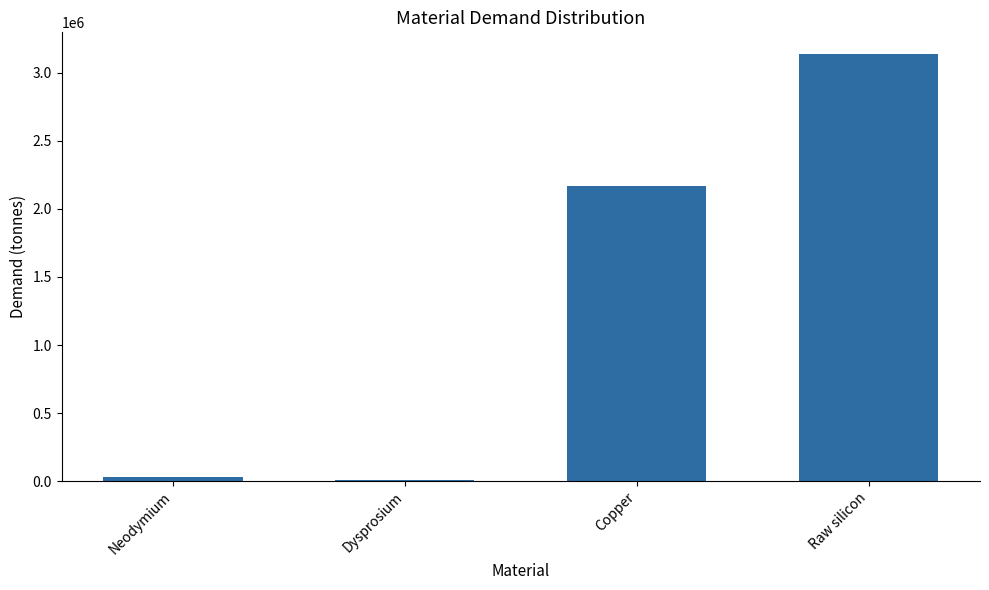

What is the value of the 2nd bar from the left?

12089.8